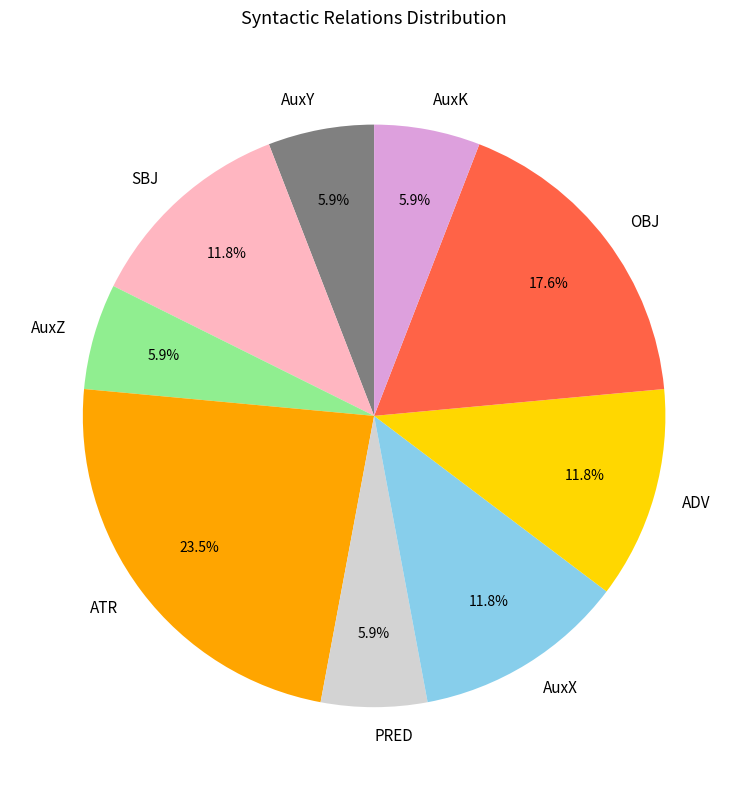

How many slices are in this pie chart?

9